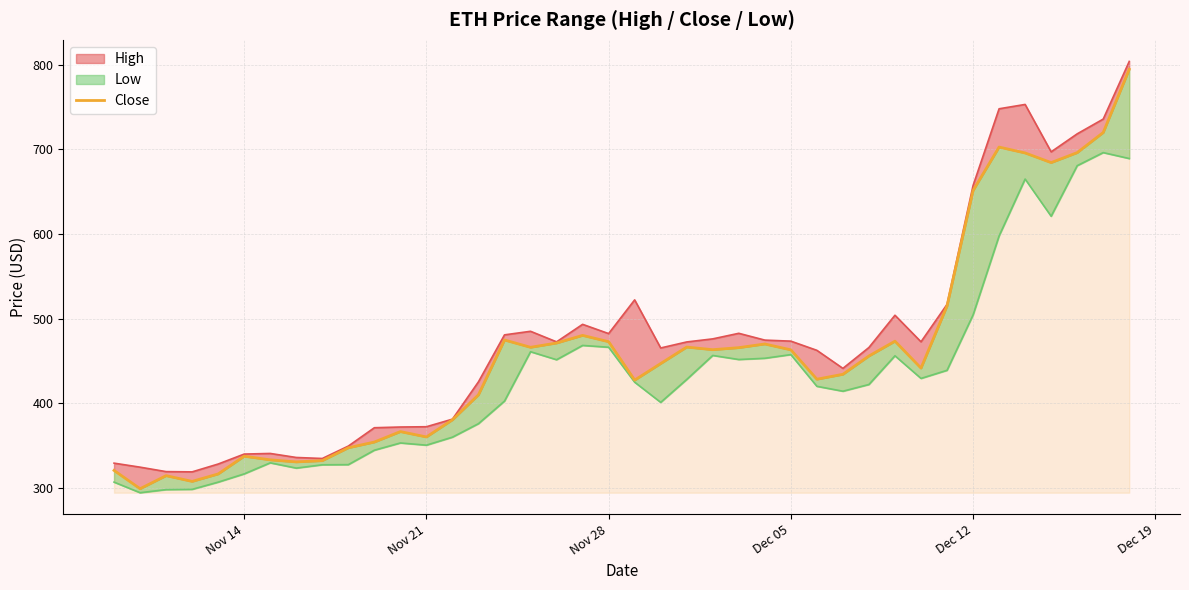

How many lines are shown in the chart?

1